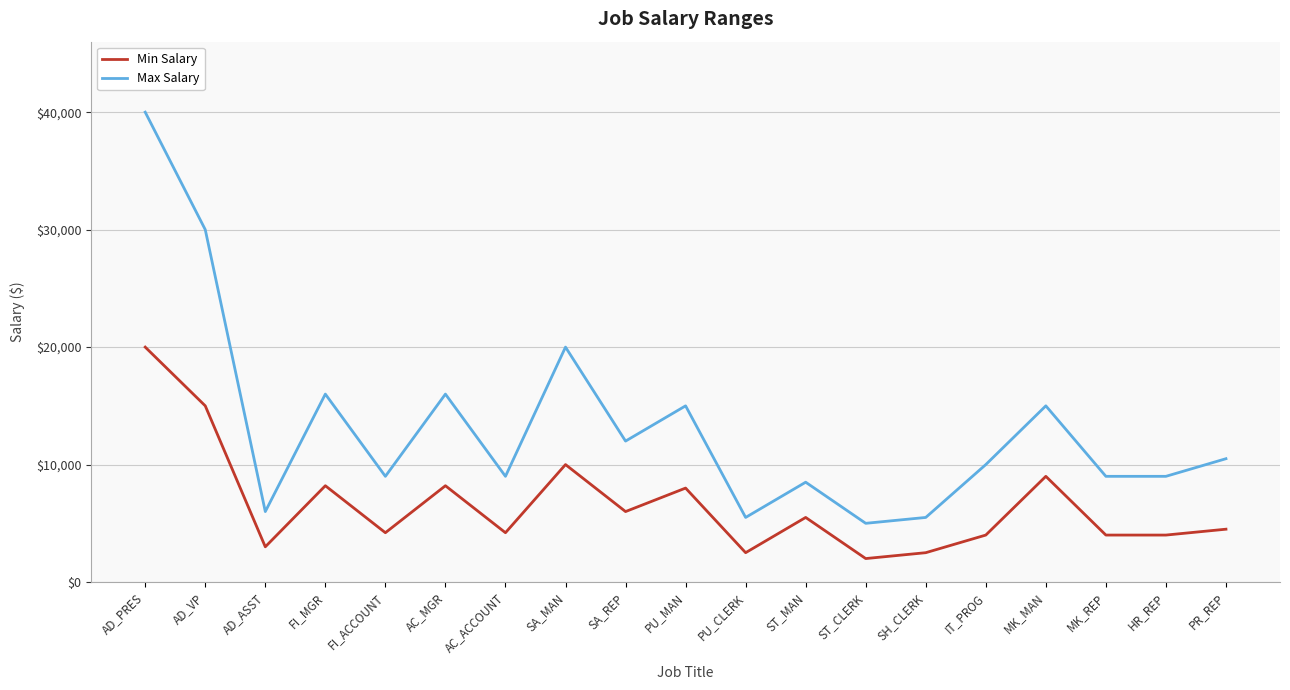

What is the spread (max minus min) of values at AC_ACCOUNT?

4800